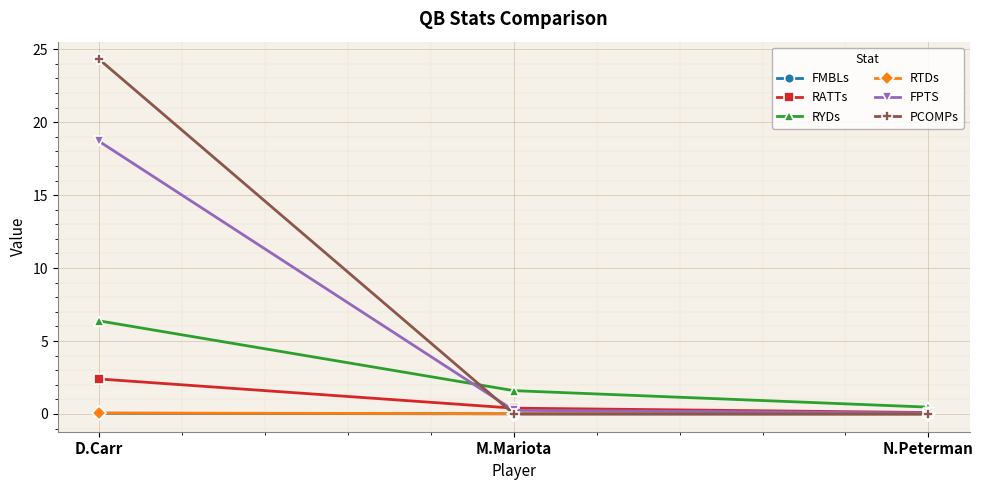

Which series changed the most between D.Carr and M.Mariota?

PCOMPs